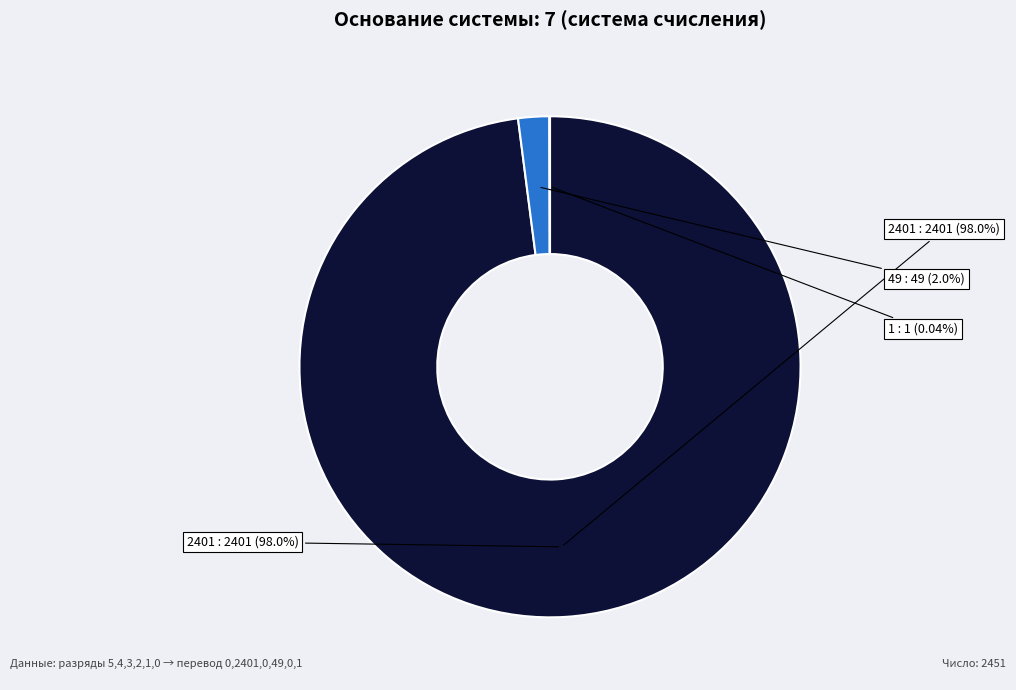

Rank the categories by value from highest to lowest.

2401, 49, 1